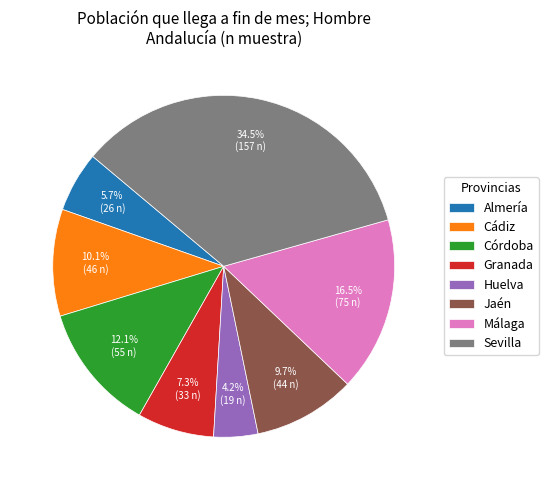

Between Sevilla and Málaga, which is larger?

Sevilla